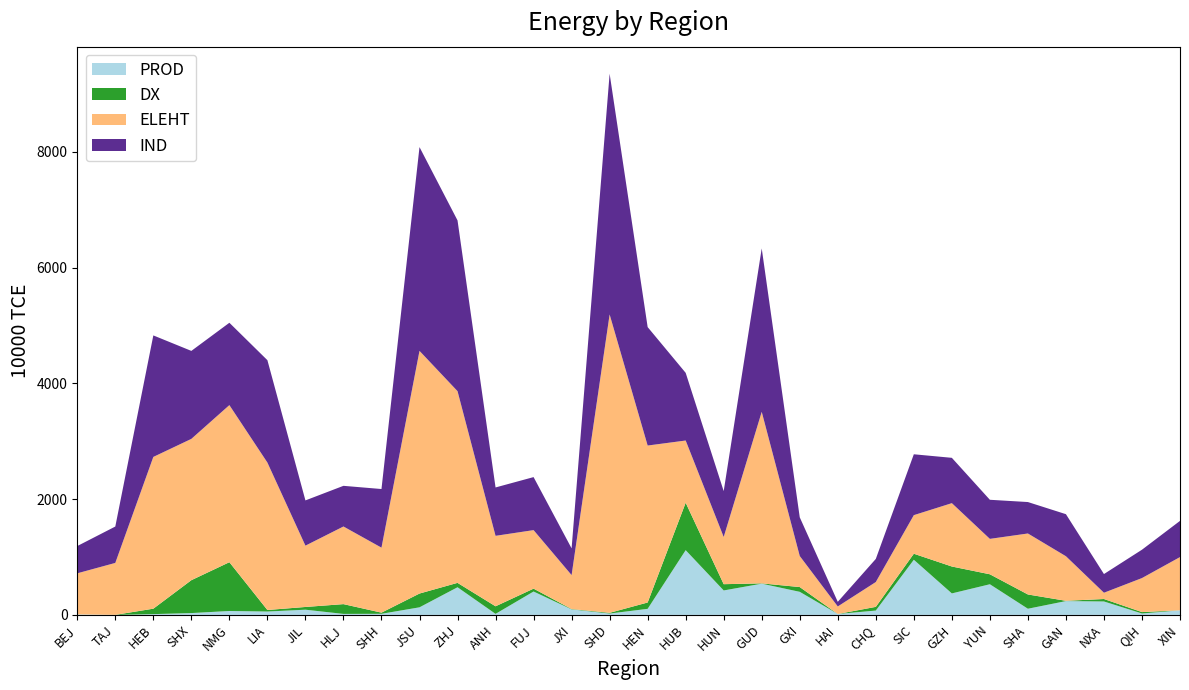

At which category is the sum across all series the highest?

SHD